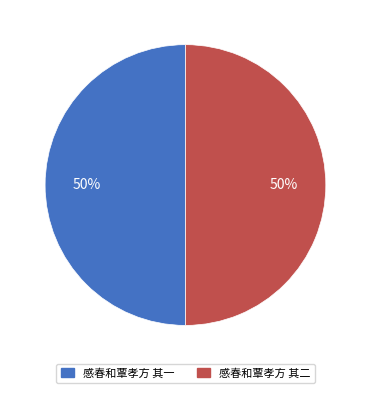

What percentage is the 感春和覃孝方 其一 slice, to the nearest percent?

50%